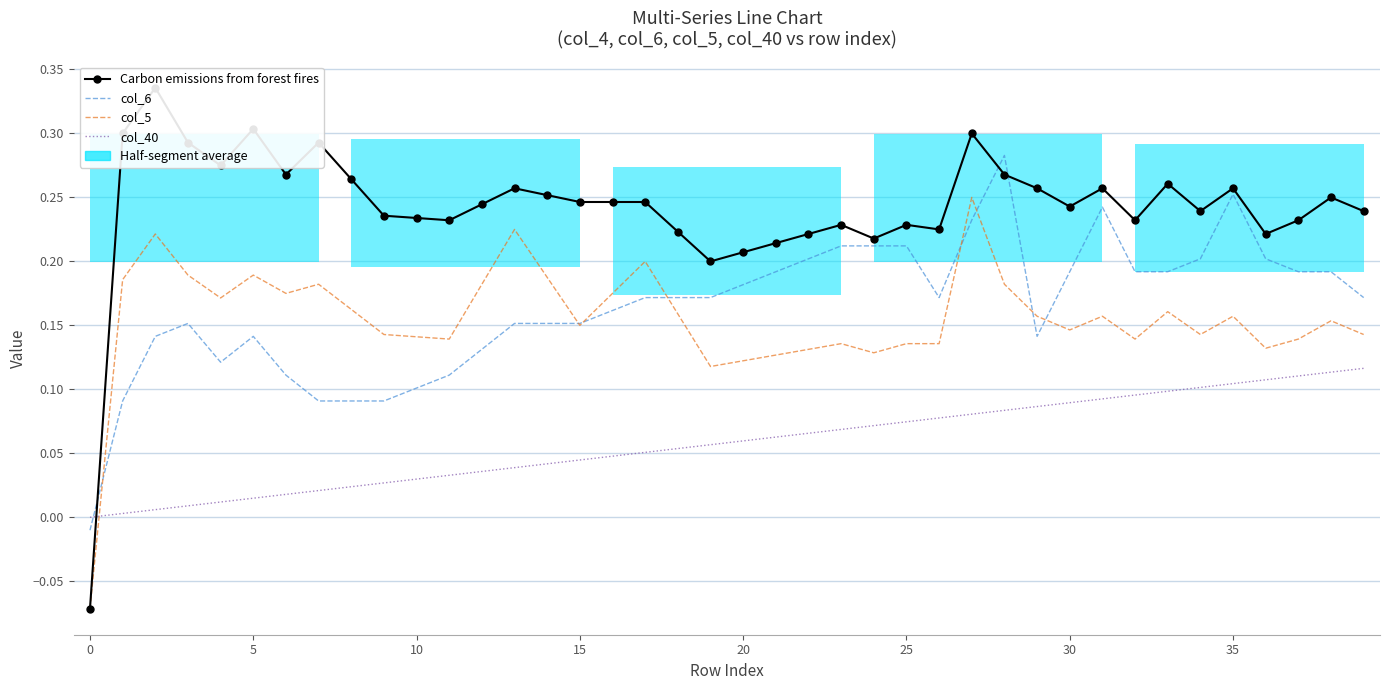

What is the difference between the highest and lowest values at 19?

0.1